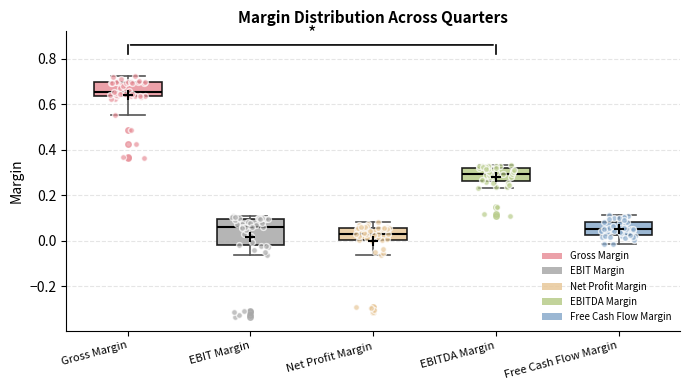

Reading left to right, transcribe this box plot: for each box, give where its median line is, the range the box spans, and where its two whiskers end, as read against the y-axis. The values are not printed on the chart, so give them approximately, as read against the axis.

Gross Margin: median 0.66, box 0.64 to 0.70, whiskers 0.56 to 0.72
EBIT Margin: median 0.06, box -0.02 to 0.10, whiskers -0.06 to 0.10 (just above the box's upper edge)
Net Profit Margin: median 0.04, box 0.00 to 0.06, whiskers -0.06 to 0.08
EBITDA Margin: median 0.30, box 0.26 to 0.32, whiskers 0.24 to 0.34
Free Cash Flow Margin: median 0.06, box 0.02 to 0.08, whiskers -0.02 to 0.12